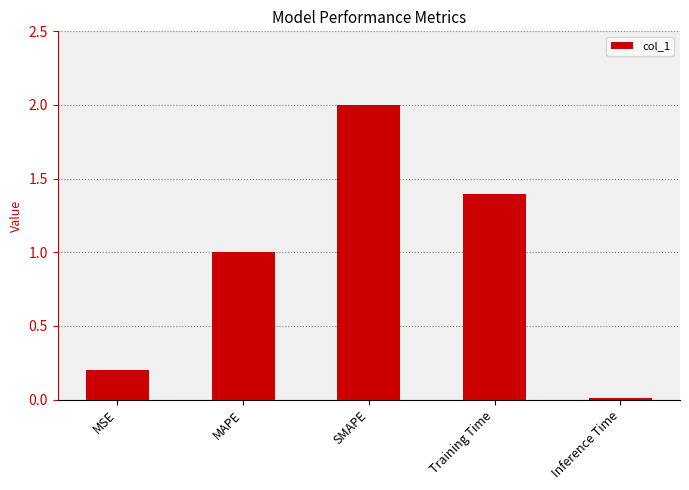

At which label does the data first exceed 1?

MAPE